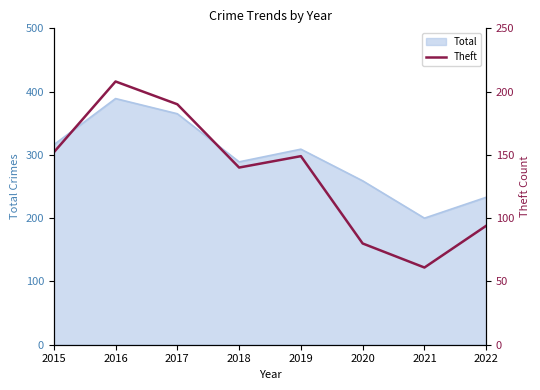

At which label is Total closest to 294?

2018